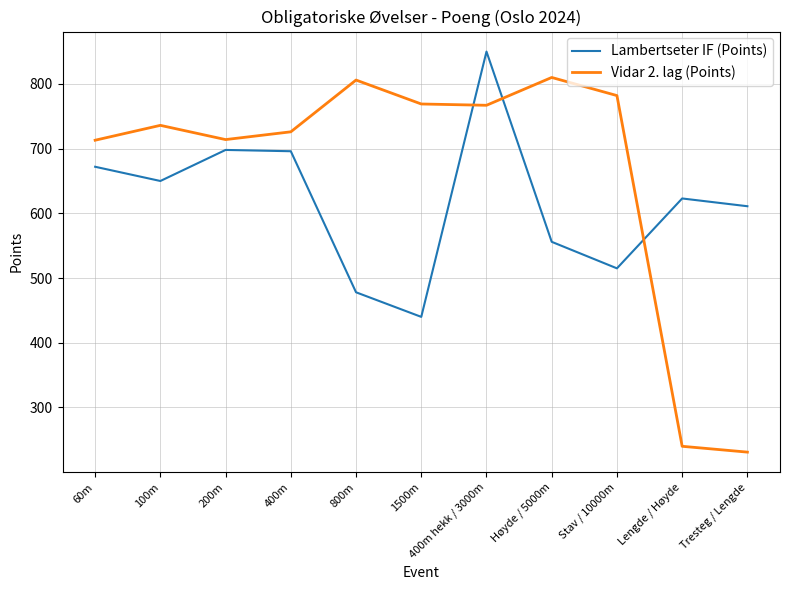

Which category has the highest value in the Lambertseter IF (Points) series?

400m hekk / 3000m